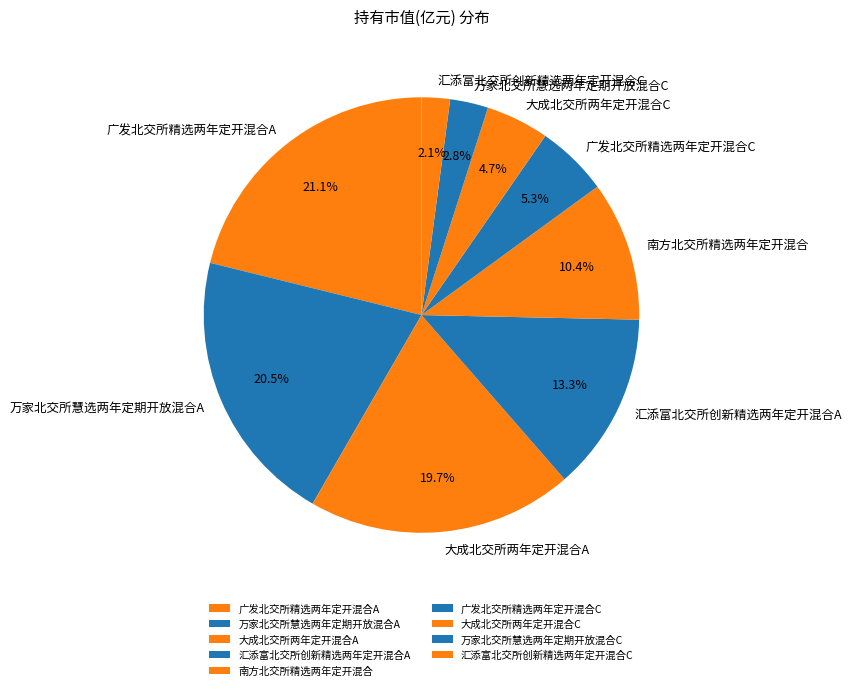

How much of the chart is everything except 万家北交所慧选两年定期开放混合C?

97.2%